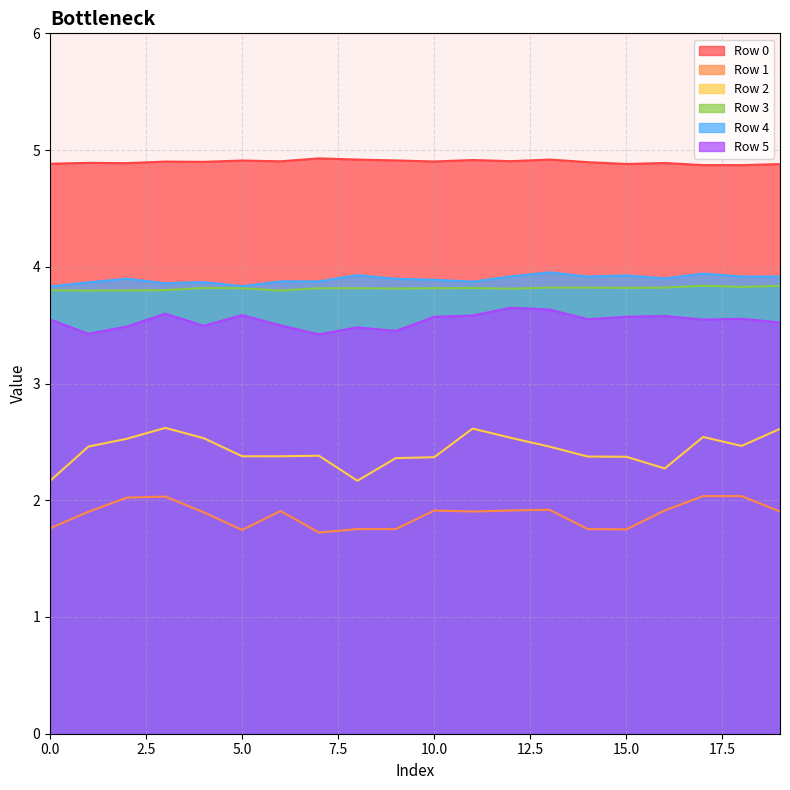

What is the total value across all series at 5.0?

20.3